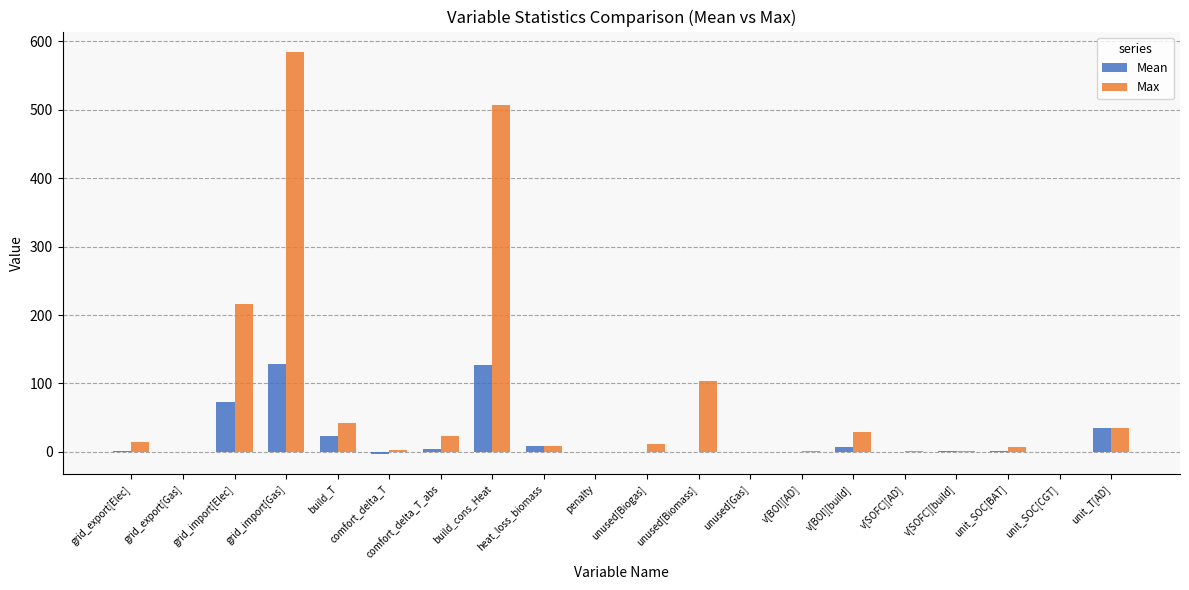

Which series changed the most between build_T and heat_loss_biomass?

Max